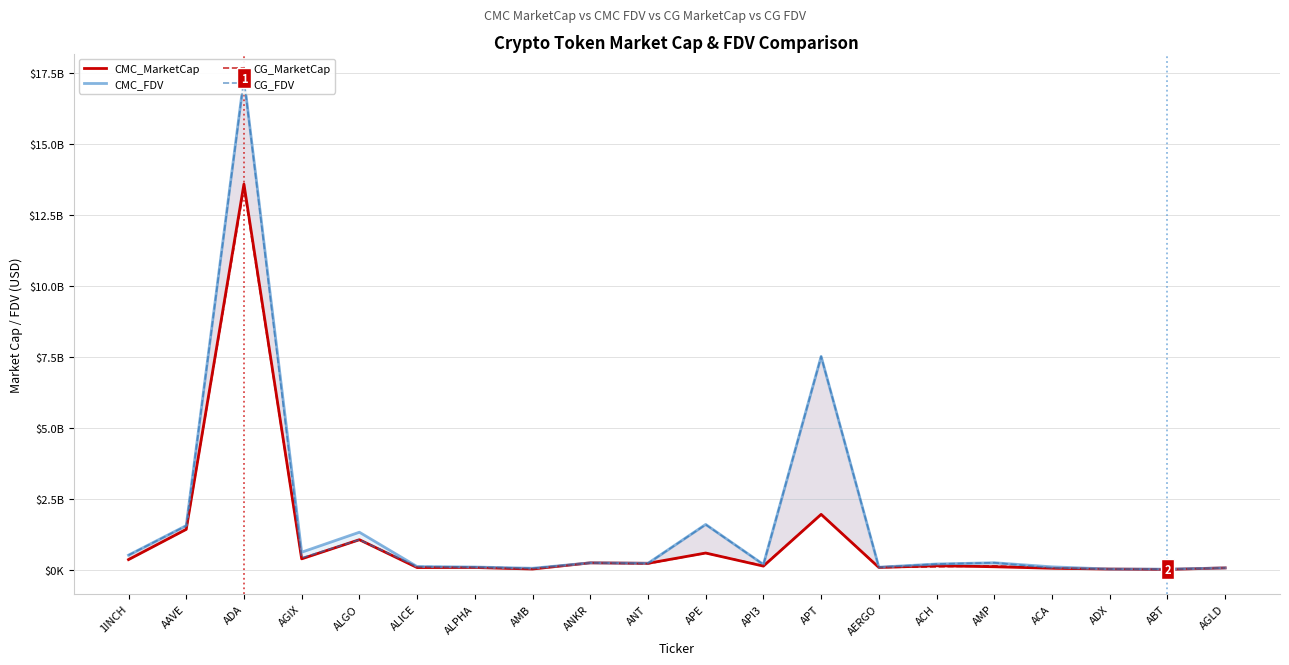

True or false: CG_MarketCap and CG_FDV intersect in this chart.

False